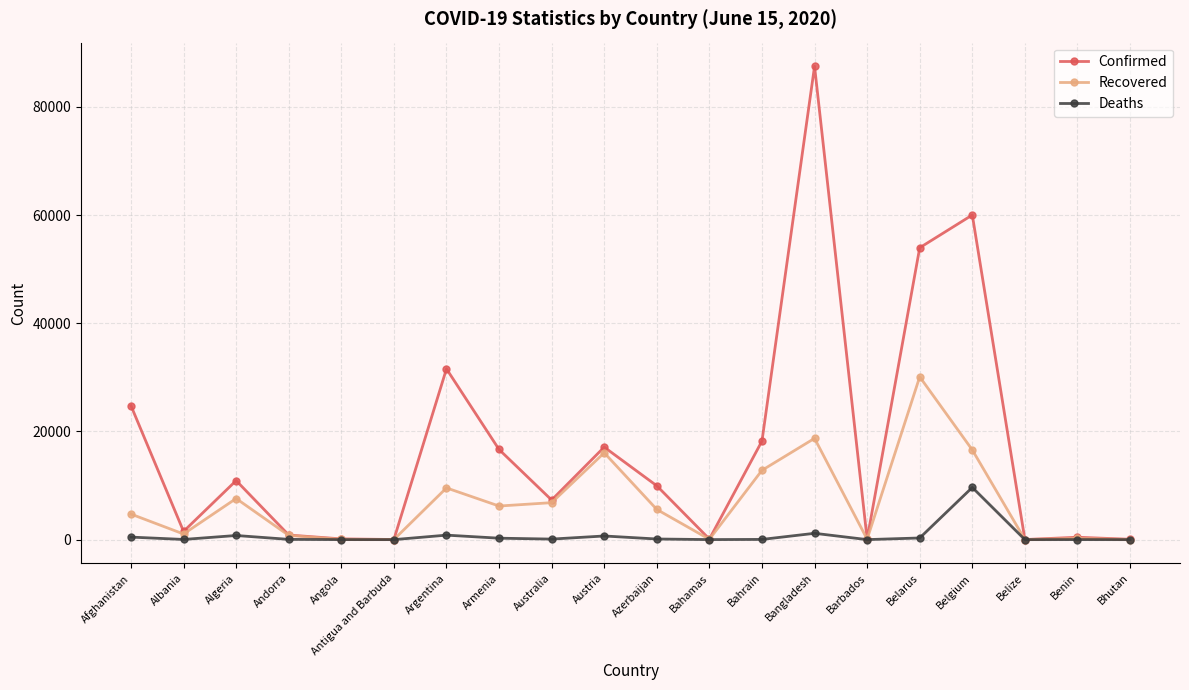

The Confirmed series shows 31577 at Argentina. True or false?

True